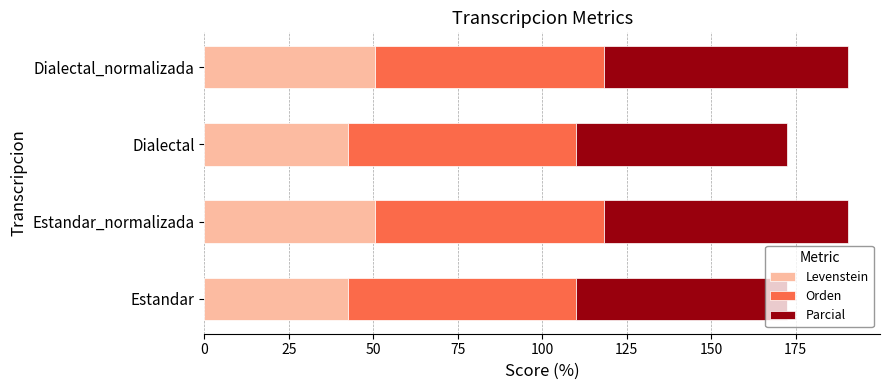

What is the sum of all Levenstein values?

186.0